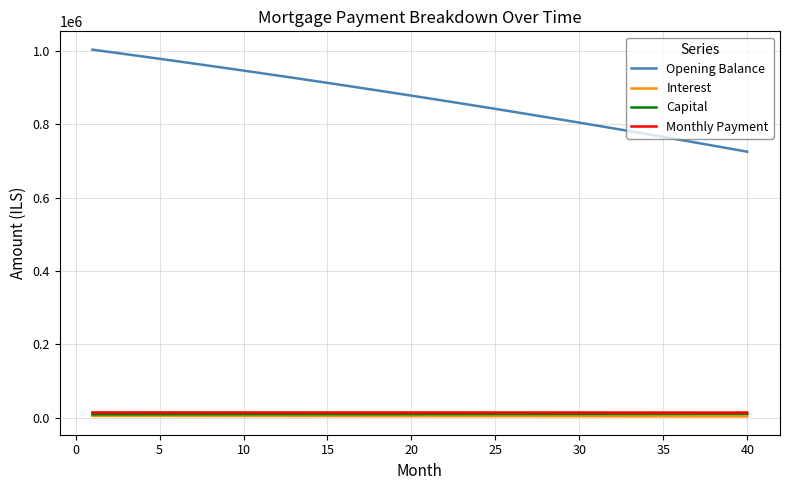

Which series has the largest range (max minus min)?

Opening Balance